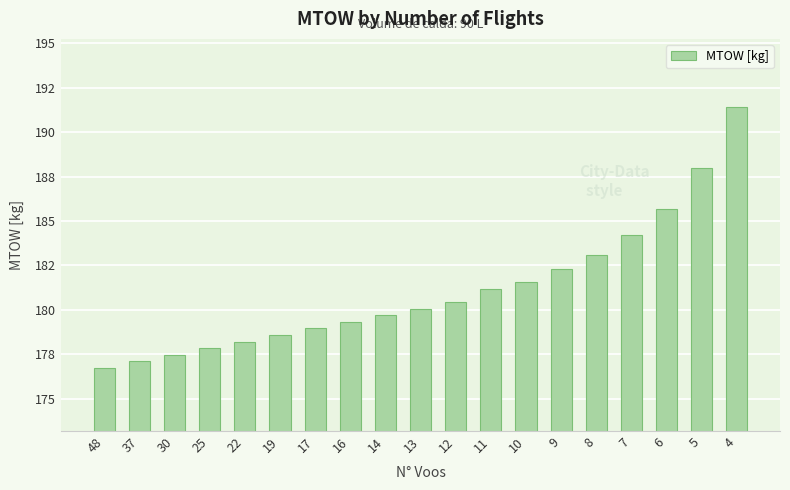

Rank the categories by value from highest to lowest.

4, 5, 6, 7, 8, 9, 10, 11, 12, 13, 14, 16, 17, 19, 22, 25, 30, 37, 48